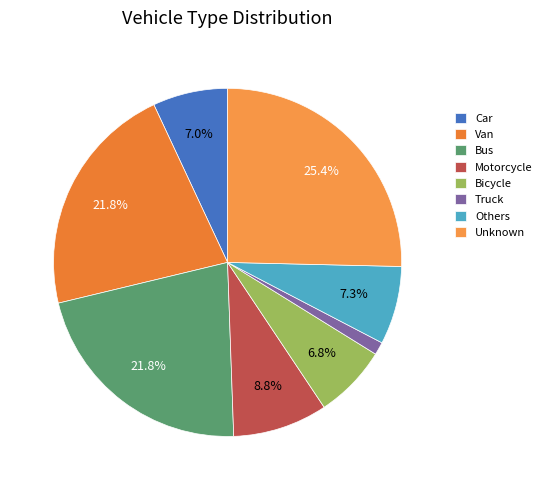

What percentage is the Others slice, to the nearest percent?

7%